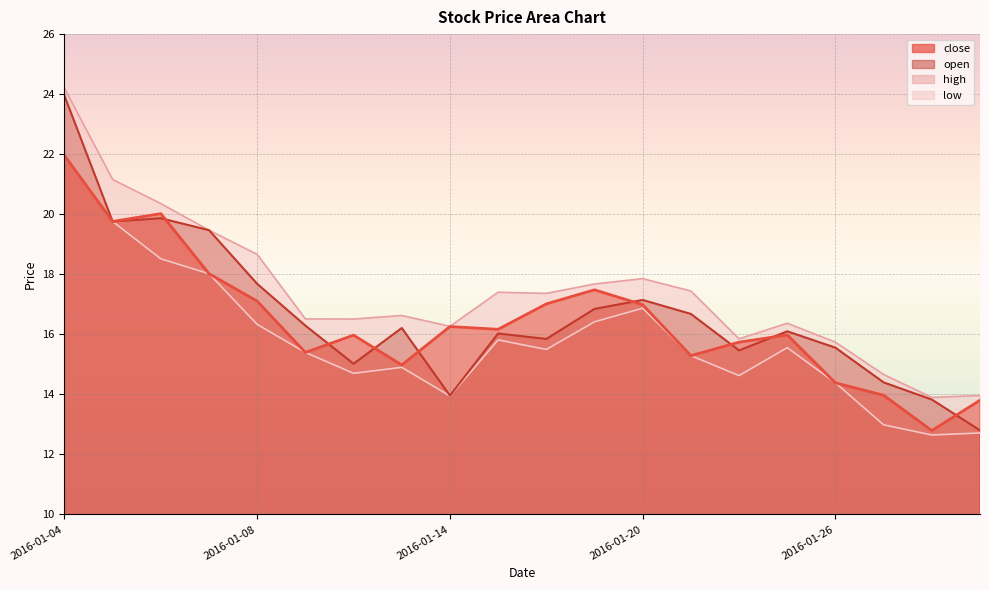

At which category does low reach its first local peak?

2016-01-13